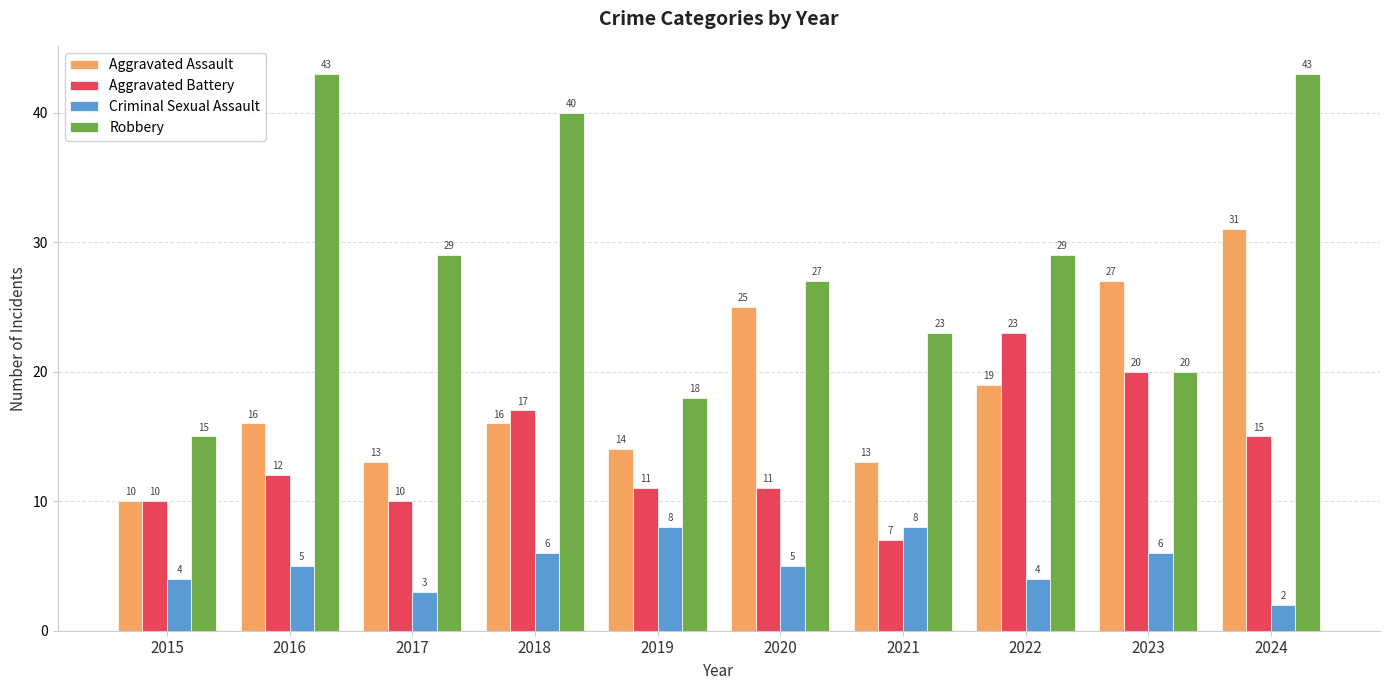

At 2018, list the series in order from smallest to largest.

Criminal Sexual Assault, Aggravated Assault, Aggravated Battery, Robbery